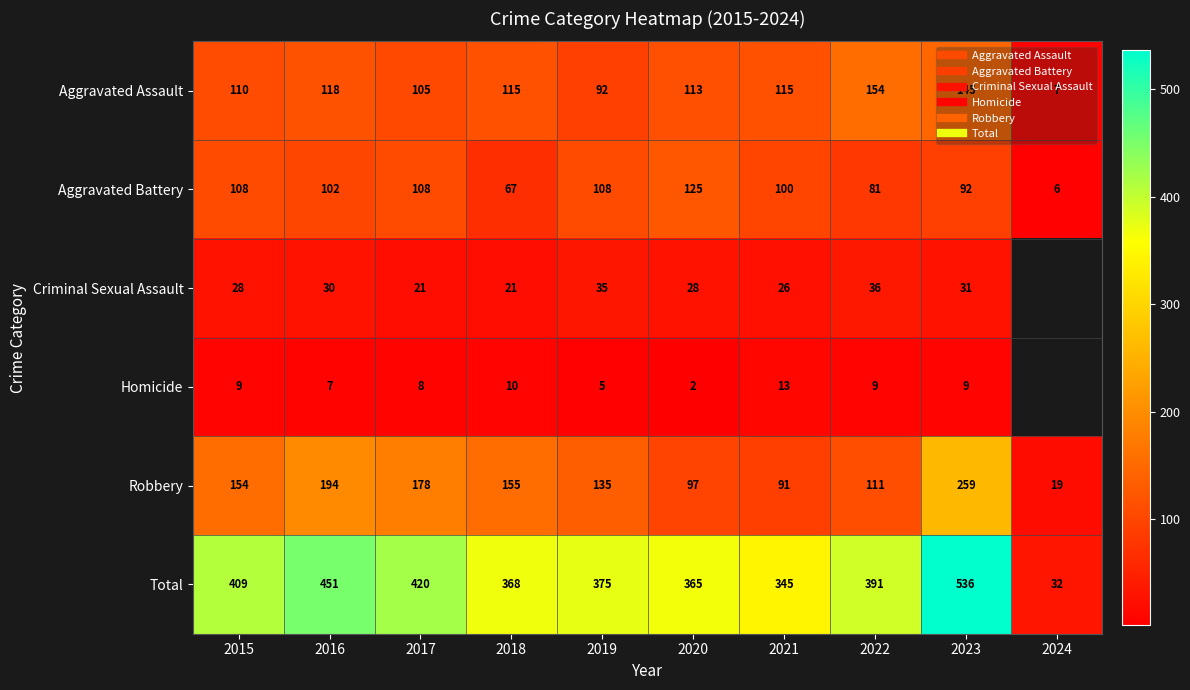

Rank the series at 2023 from highest to lowest value.

Total, Robbery, Aggravated Assault, Aggravated Battery, Criminal Sexual Assault, Homicide